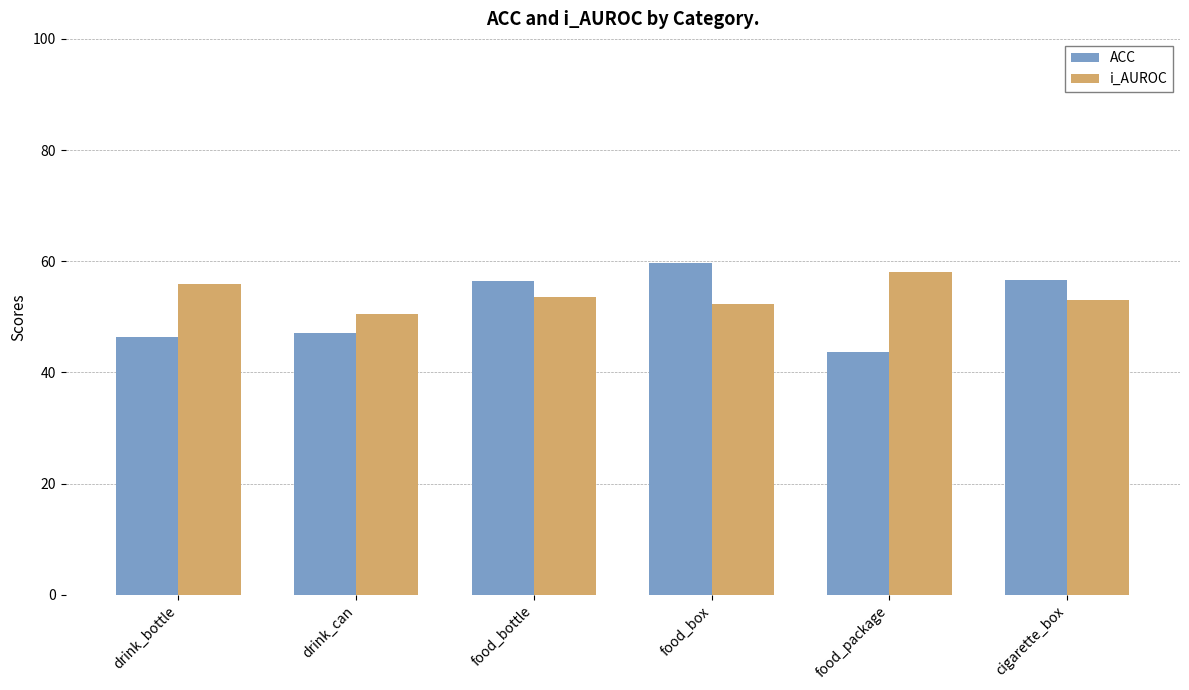

Is the value of i_AUROC at food_box greater than the value of ACC at food_bottle?

No